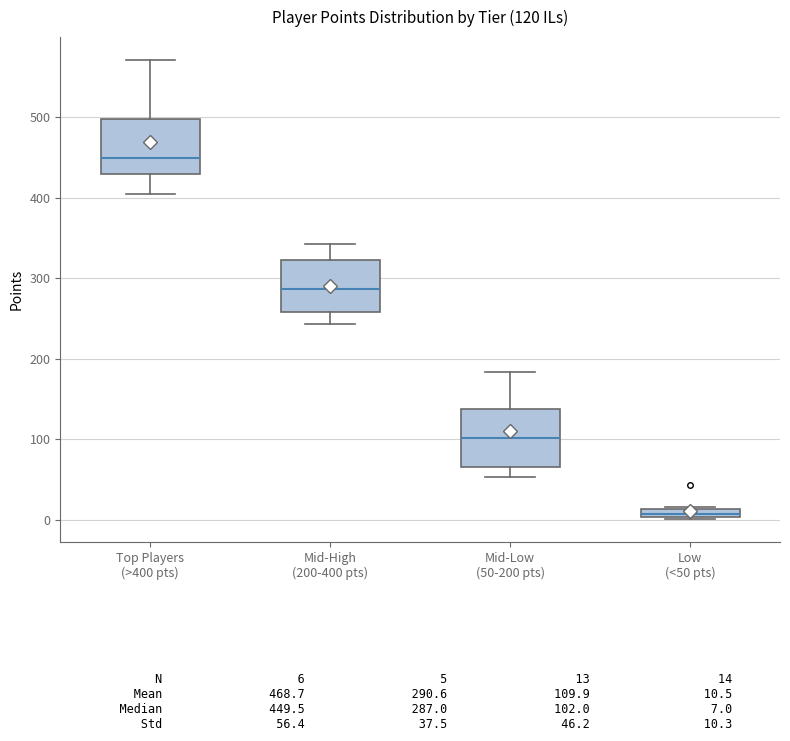

Which box has the highest median line?

Top Players (>400 pts)